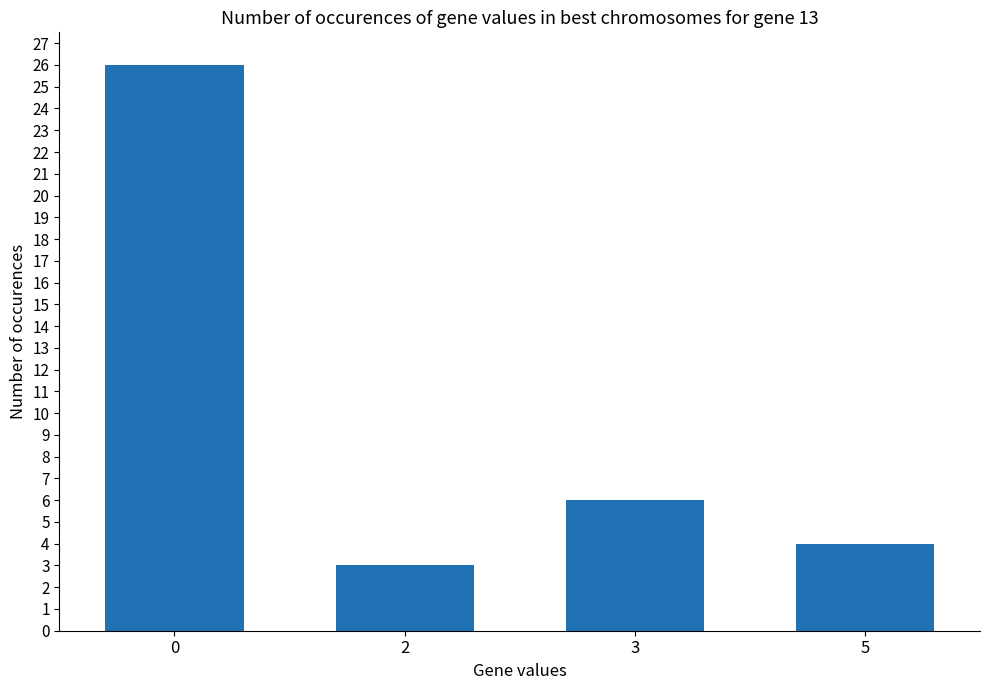

What is the smallest value displayed?

3